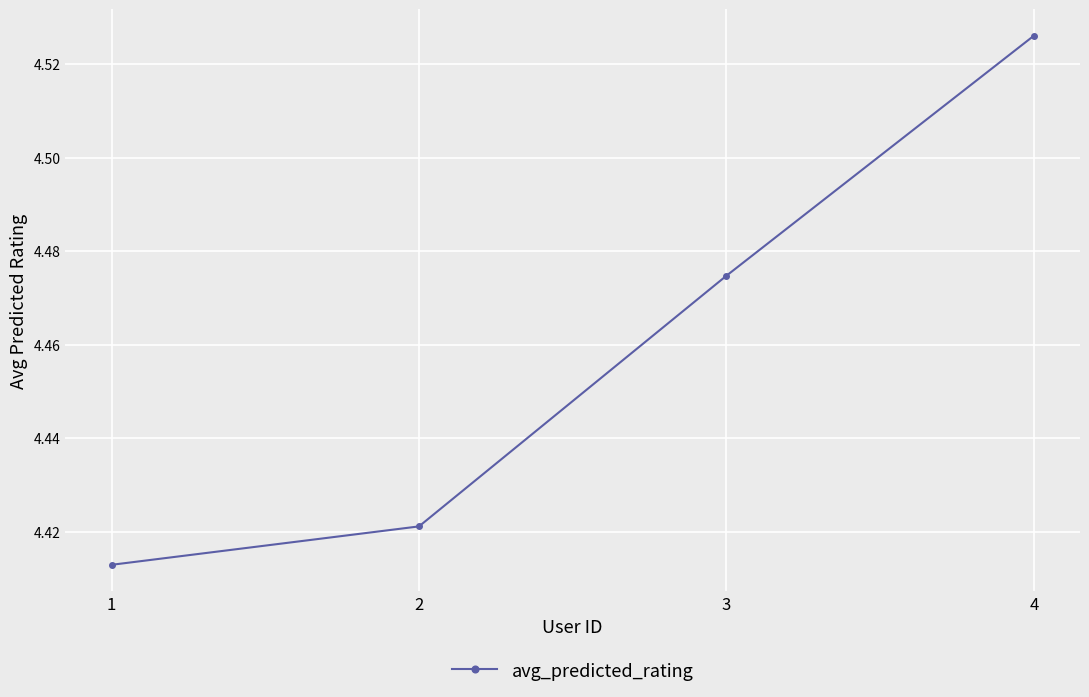

At which label is the value closest to 4?

1